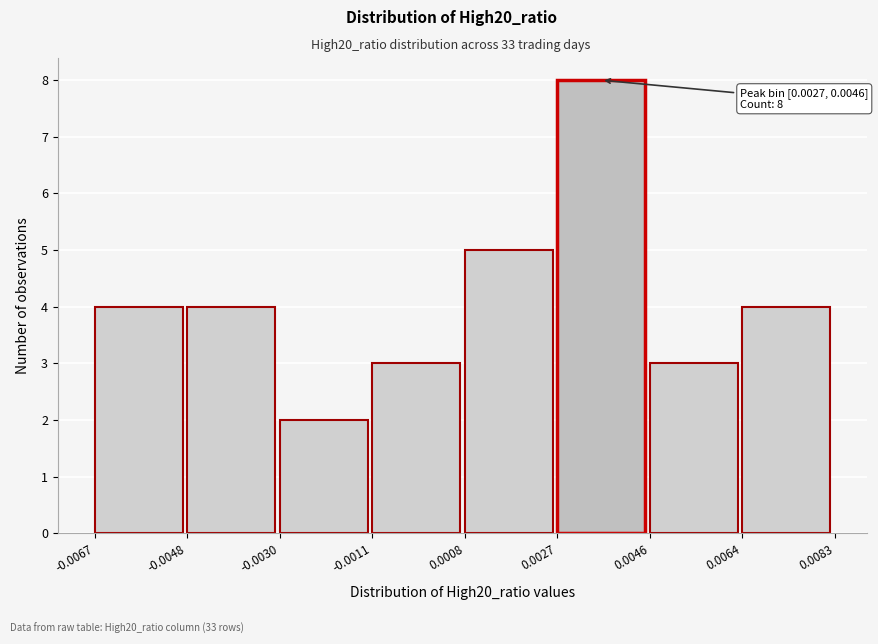

Which range on the x-axis has the tallest bar?

0.0027 to 0.0046